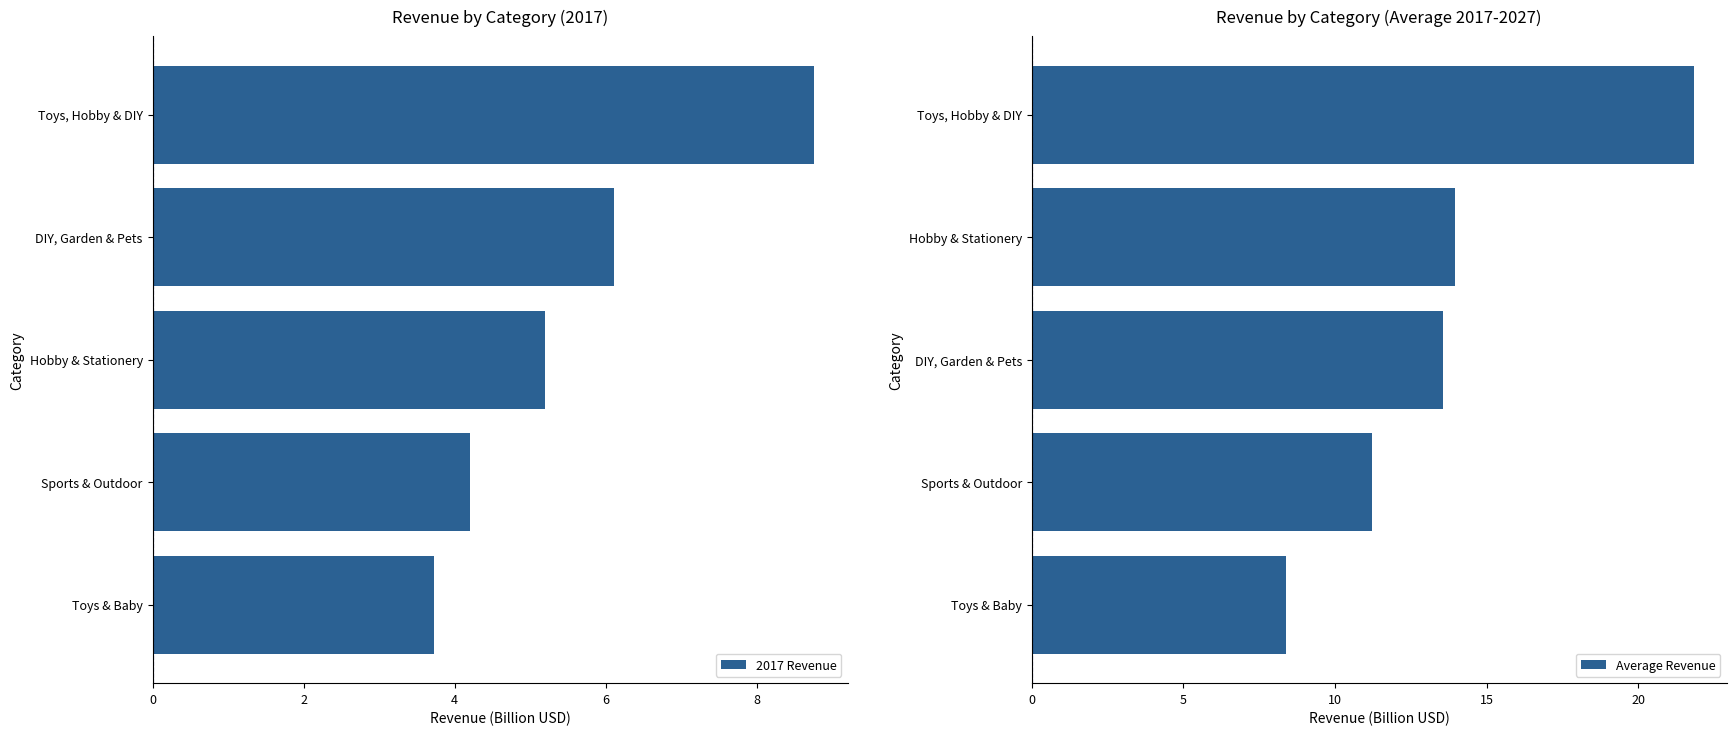

Does the chart contain any negative values?

No